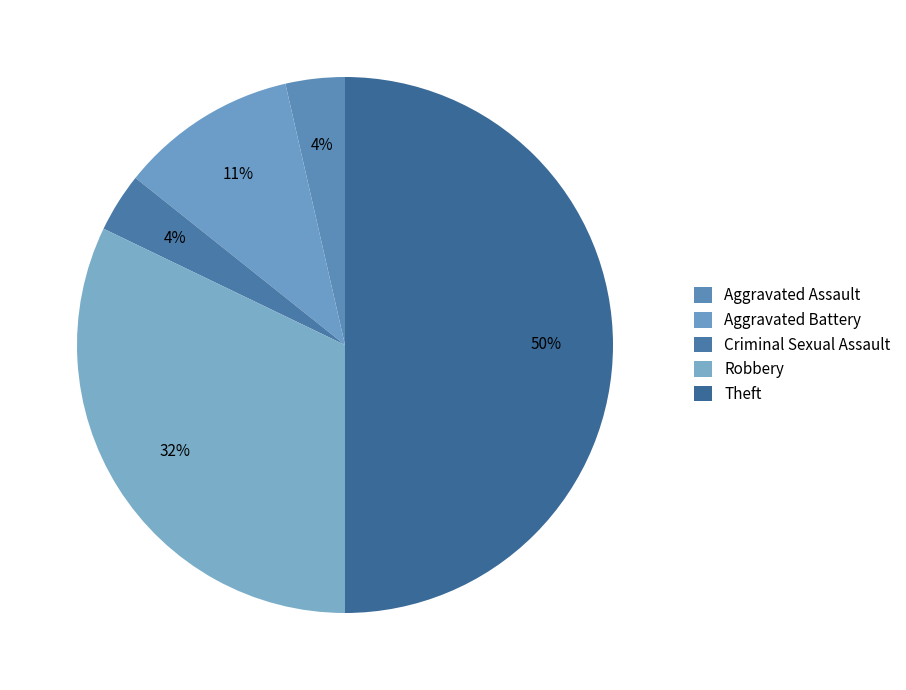

Which slice is the smallest?

Aggravated Assault